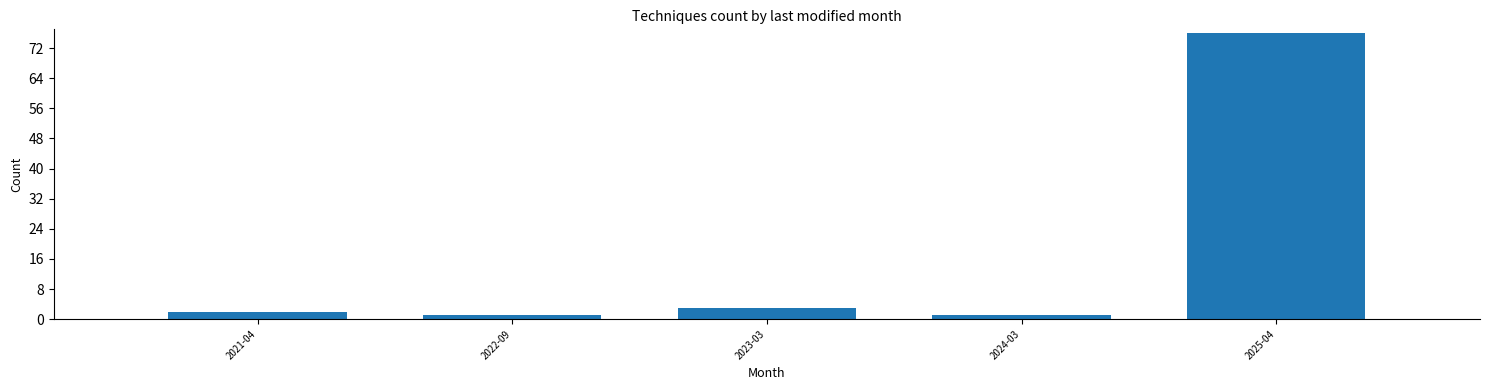

The chart shows a value of 76 at 2025-04. True or false?

True